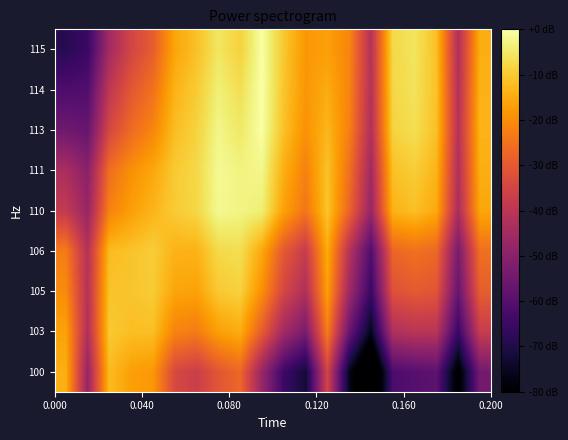

List the series in order of their peak value, highest first.

114, 113, 115, 111, 110, 106, 105, 103, 100